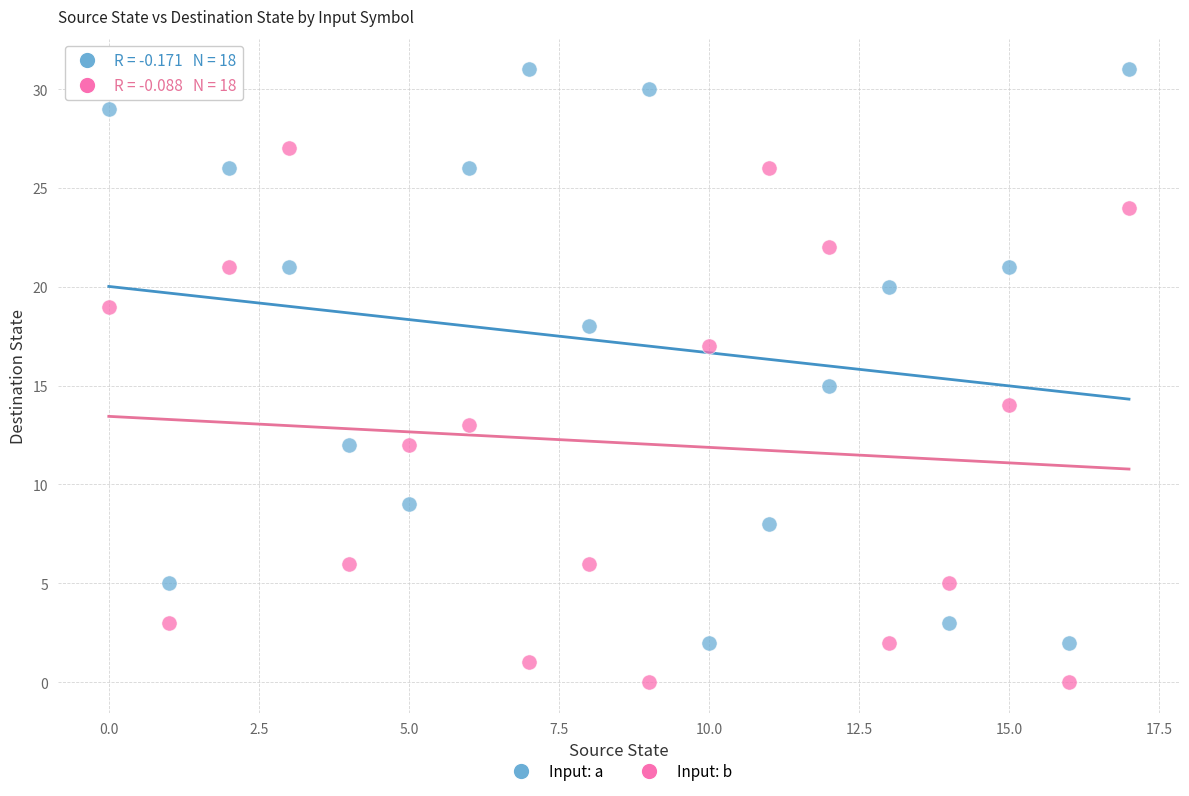

Across all data points, what is the range of Y values (max minus min)?

31